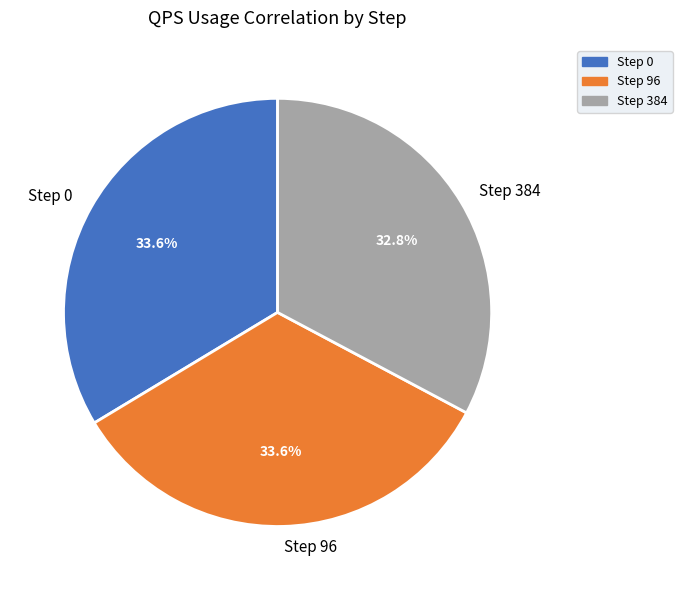

How many segments does this pie chart have?

3